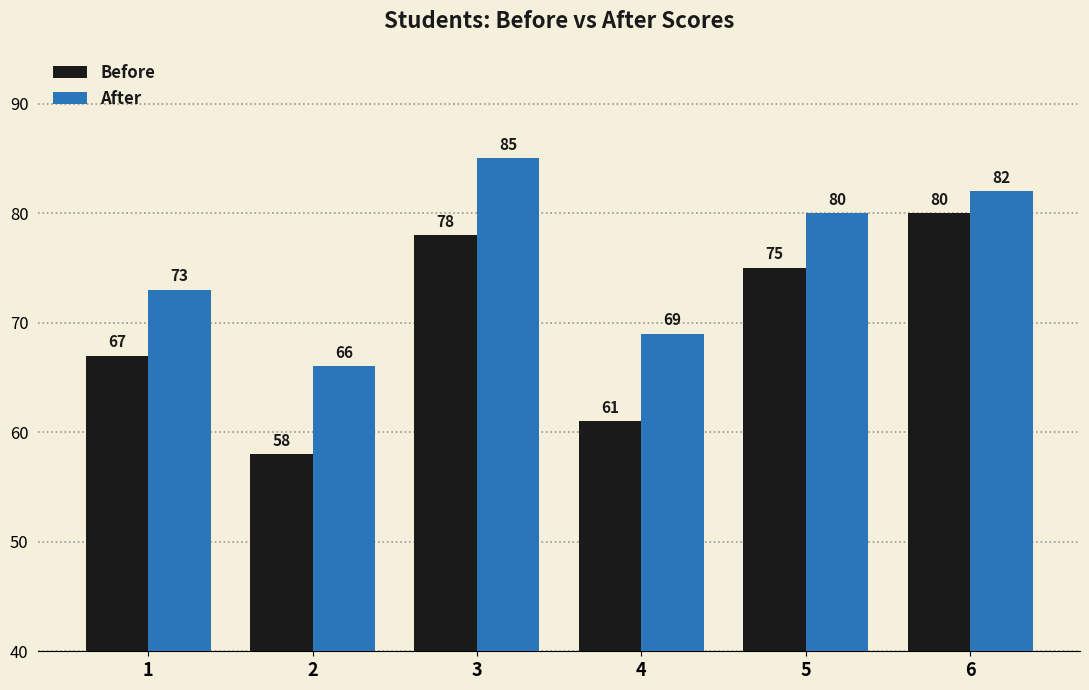

Is it true that After equals 45 at 6?

False